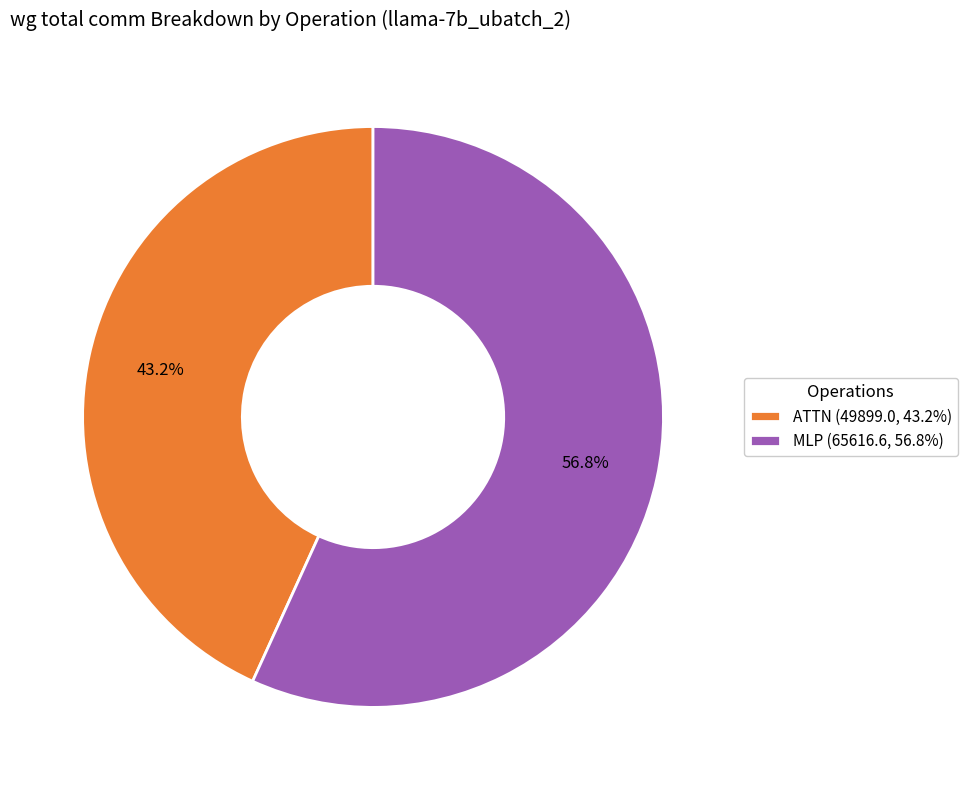

Rank the categories by value from highest to lowest.

MLP (65616.6, 56.8%), ATTN (49899.0, 43.2%)